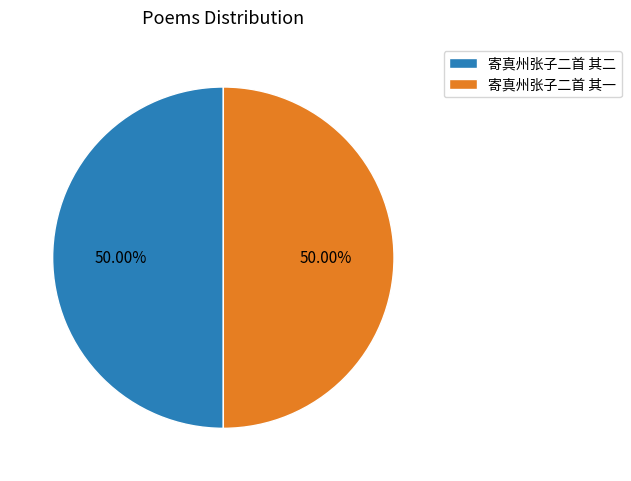

Approximately how many times larger is the value at 寄真州张子二首 其二 compared to 寄真州张子二首 其一?

1.0